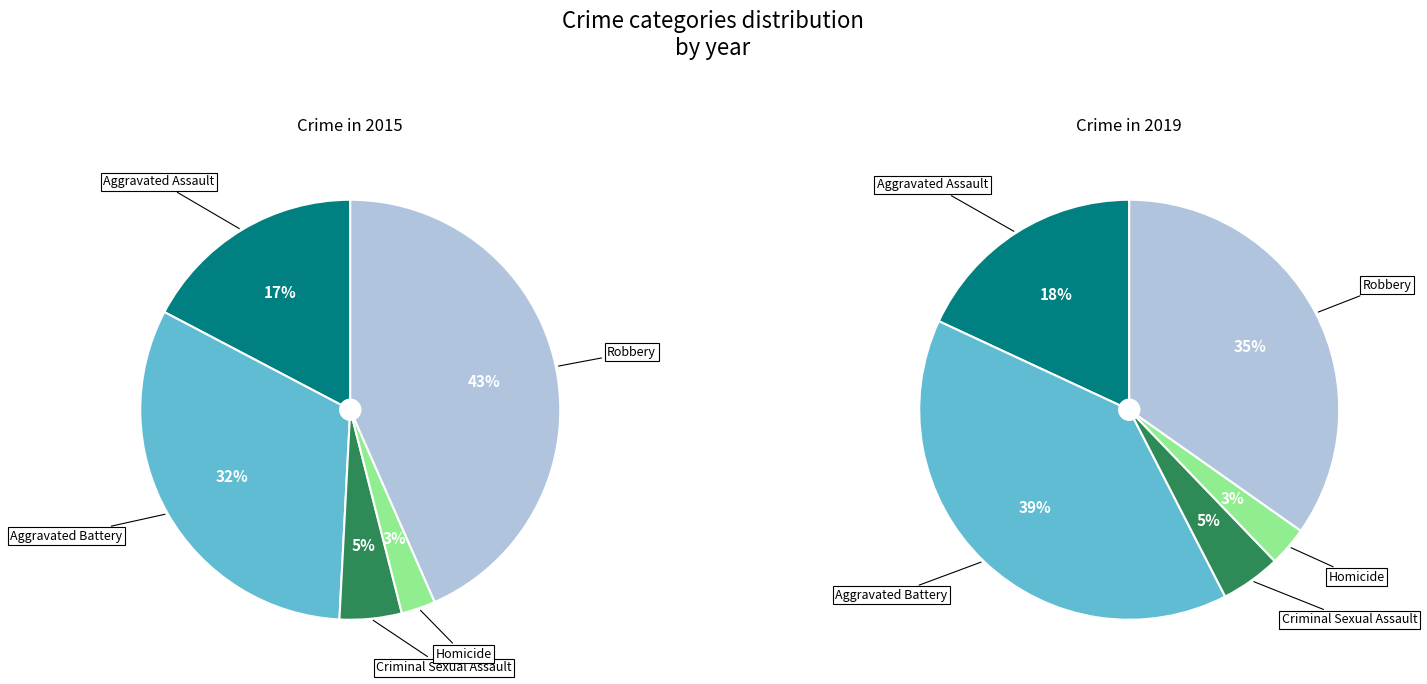

Combined, do 2 and values_2019 account for over 50%?

No